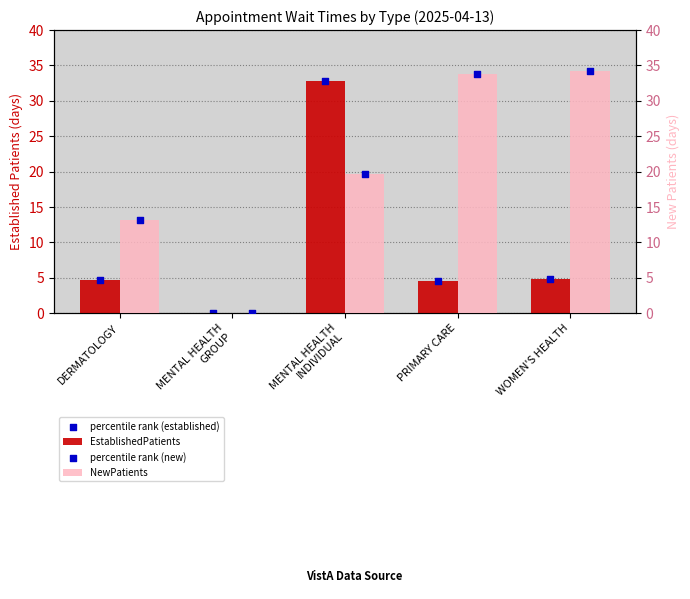

Which series has the largest total across all categories?

NewPatients